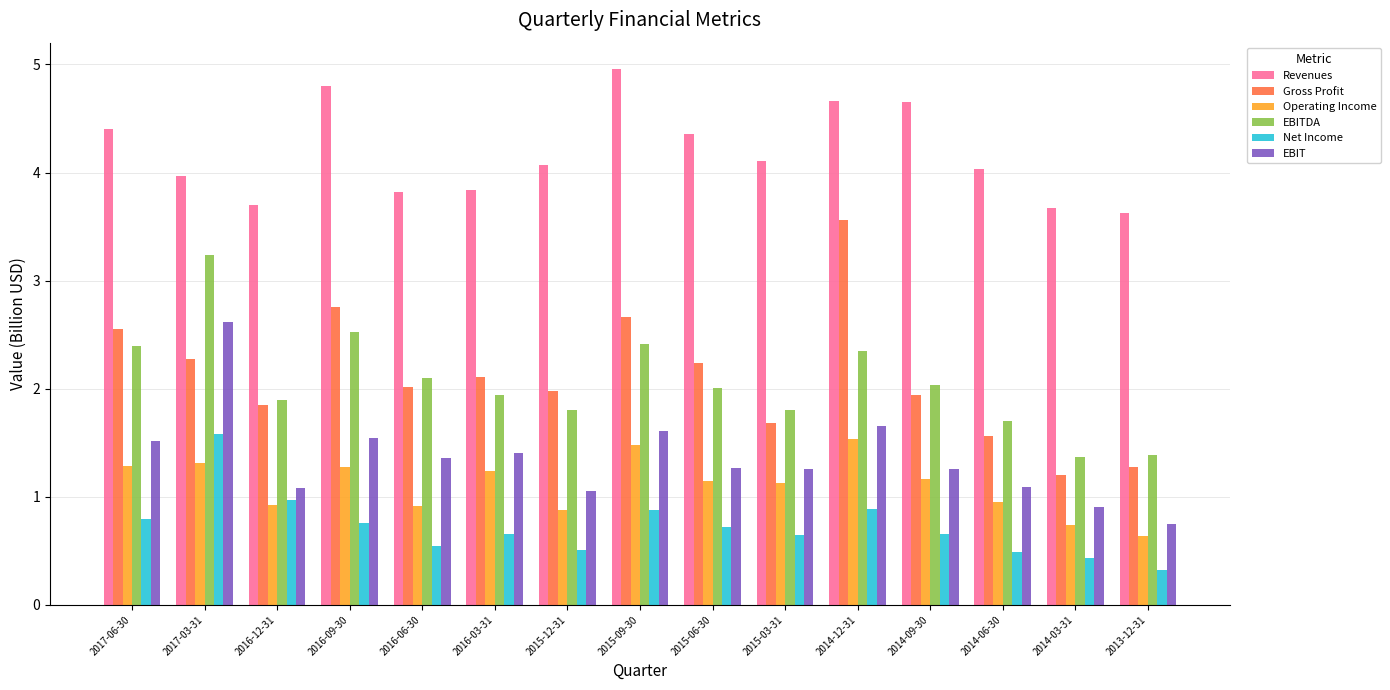

How many categories are shown in the chart?

15